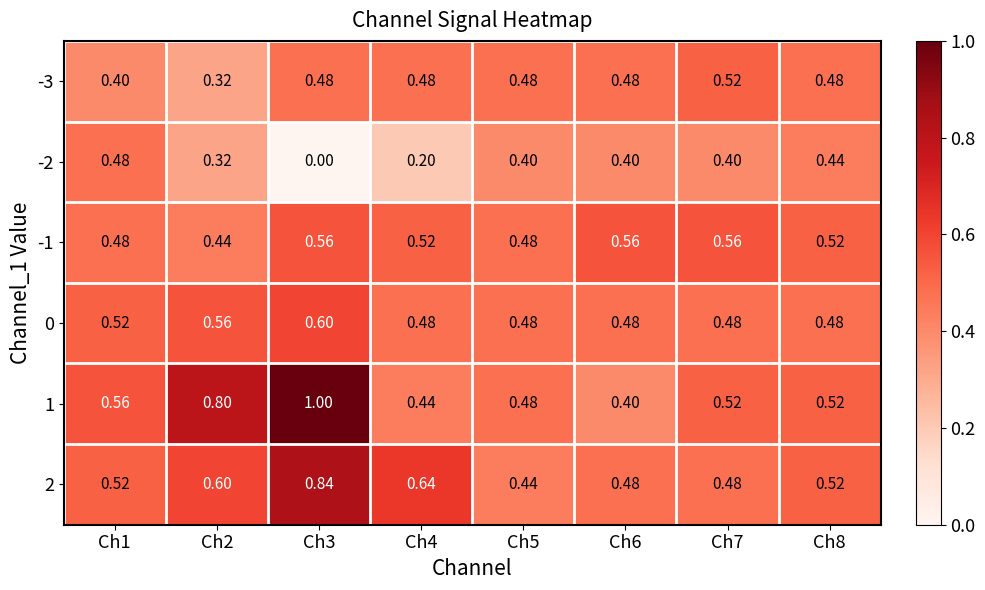

Is the value of -2 at Ch2 greater than the value of 1 at Ch6?

No